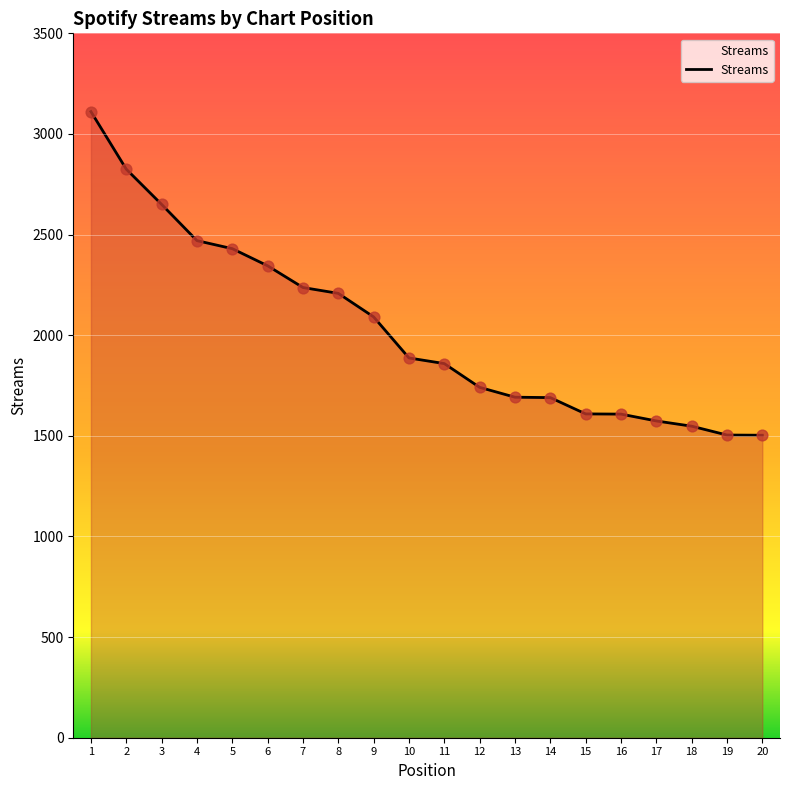

What is the ratio of the value at 9 to the value at 17?

1.3